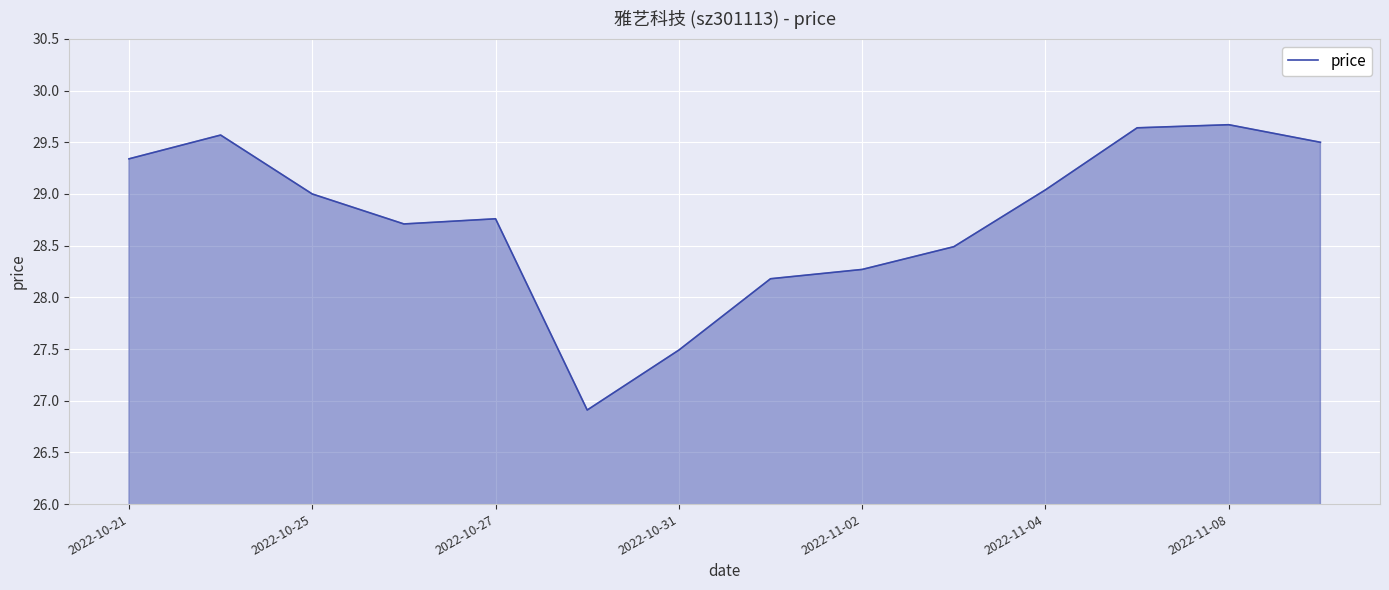

How many lines are shown in the chart?

1